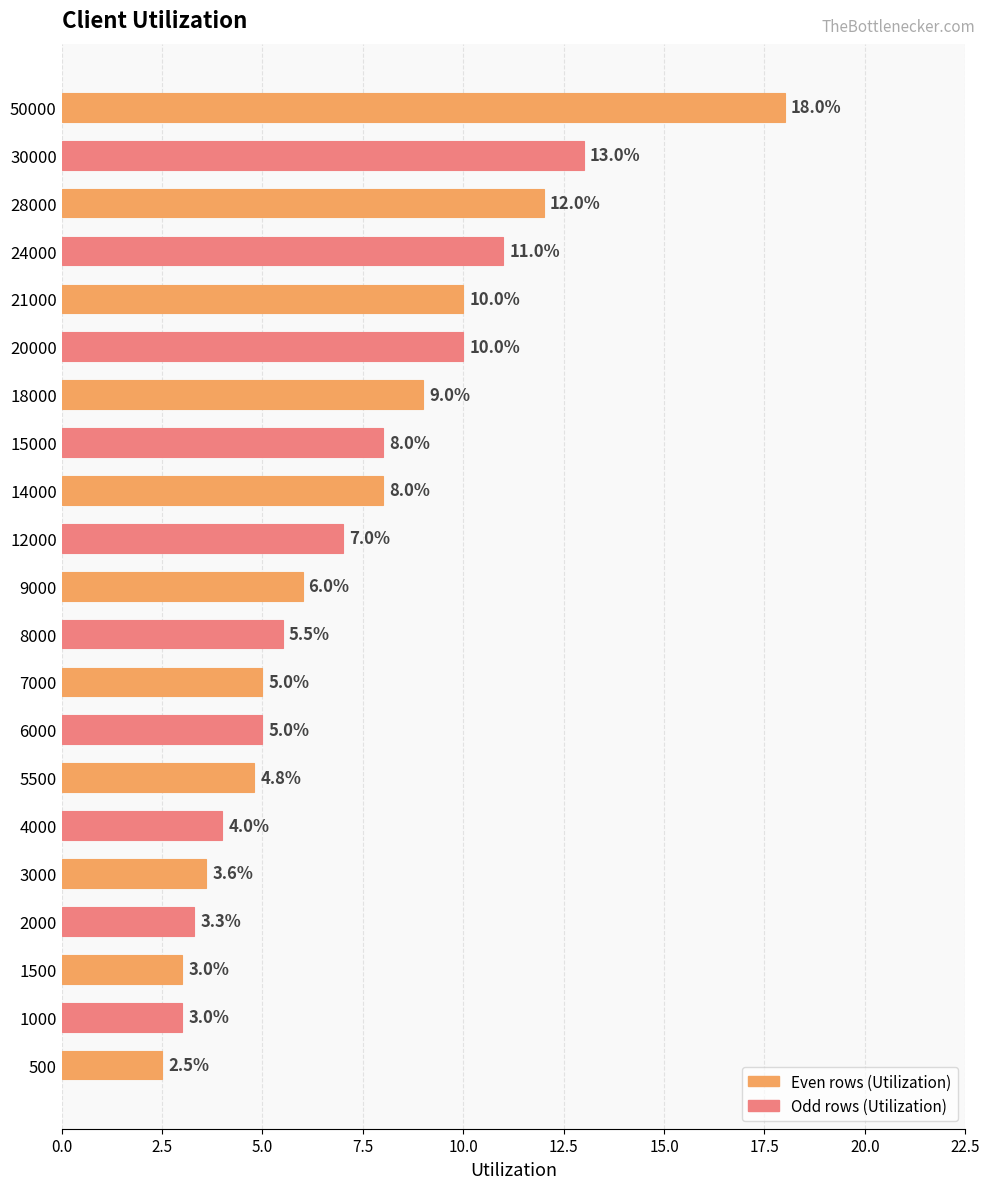

What is the maximum value shown in the chart?

18.0